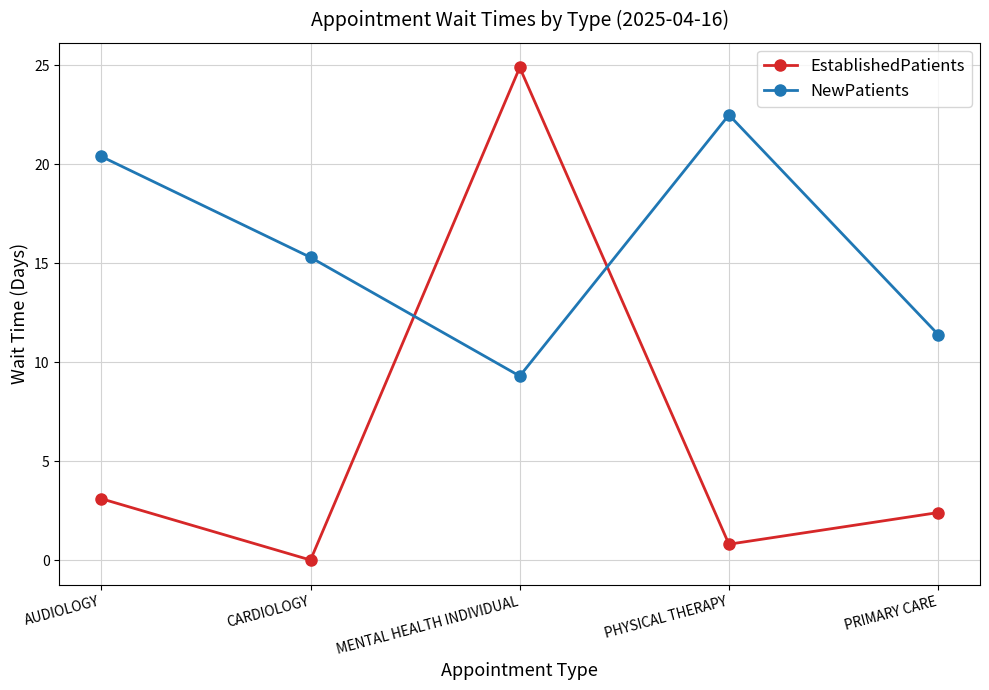

What is the label of the 3rd point from the left?

MENTAL HEALTH INDIVIDUAL